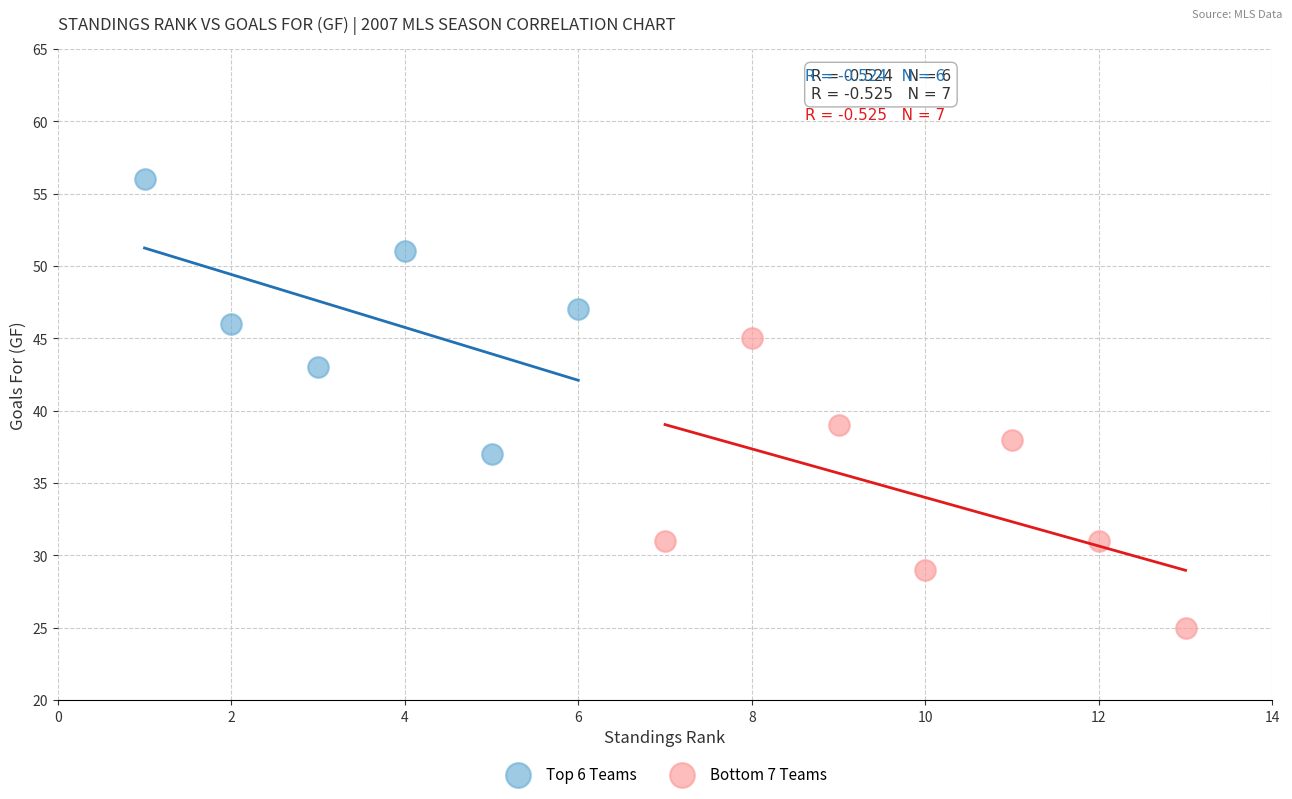

Which series reaches the maximum Y coordinate?

Top 6 Teams